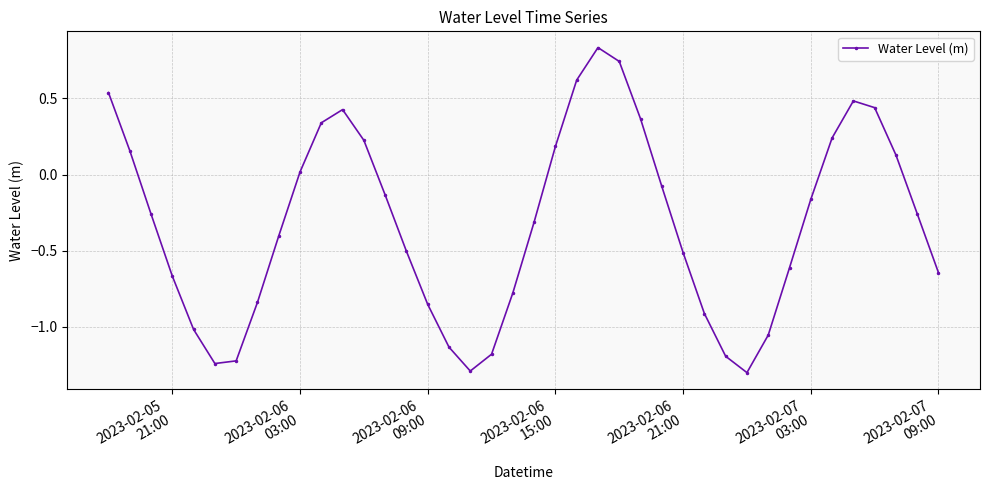

What is the smallest value displayed?

-1.3